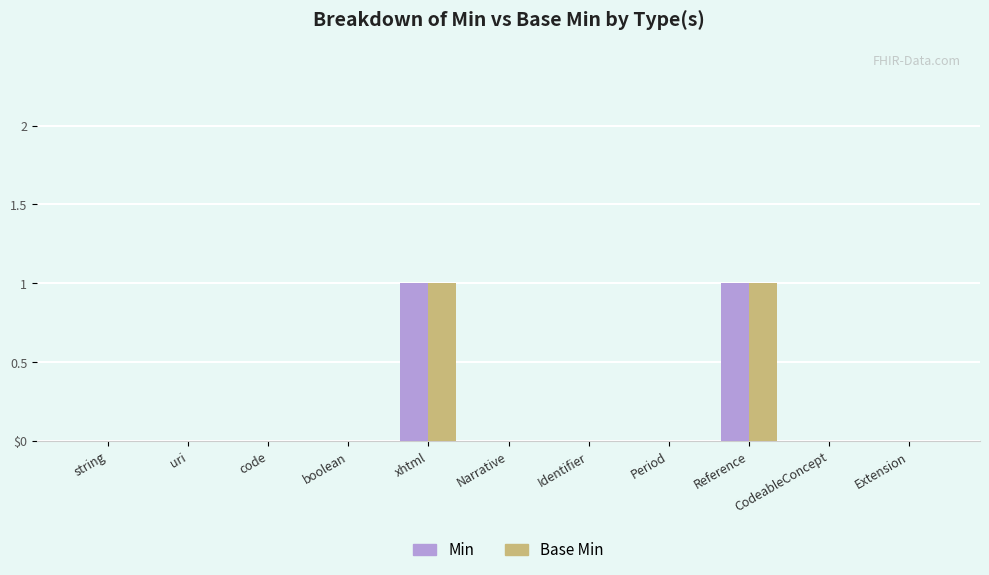

What is the label of the 4th bar from the left?

boolean